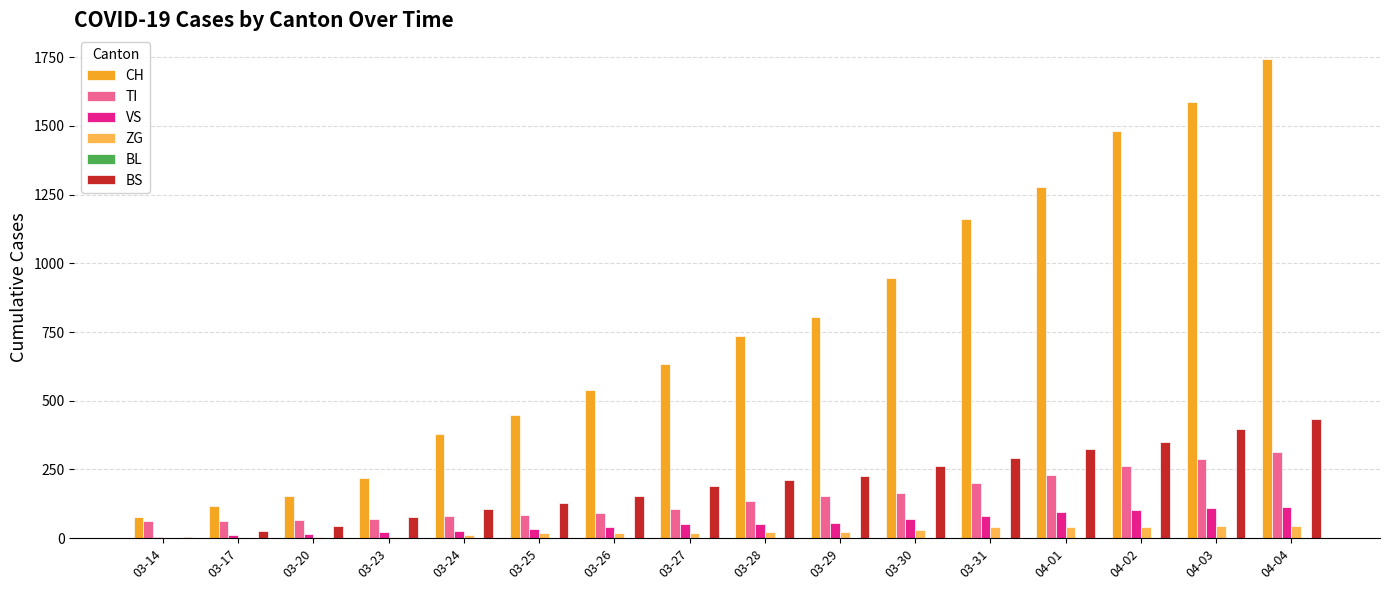

What is the highest value of the VS series?

112